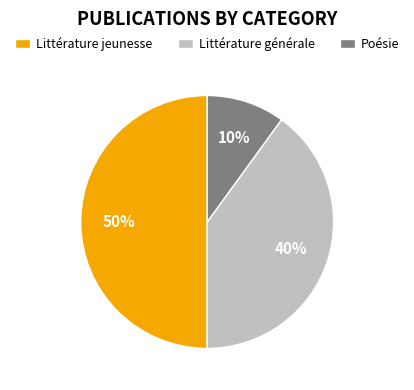

Is the sum of Littérature jeunesse and Littérature générale greater than half?

Yes